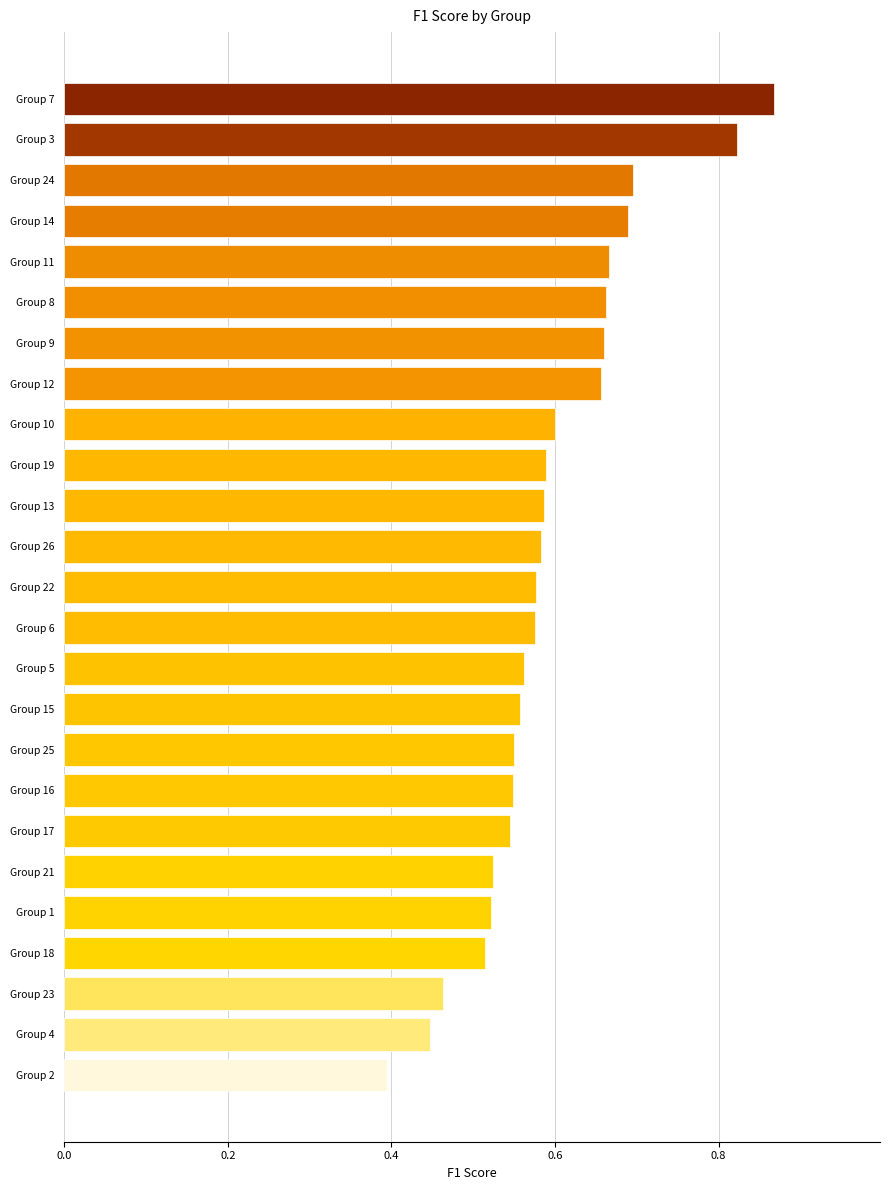

At which label is the value closest to 0?

Group 2